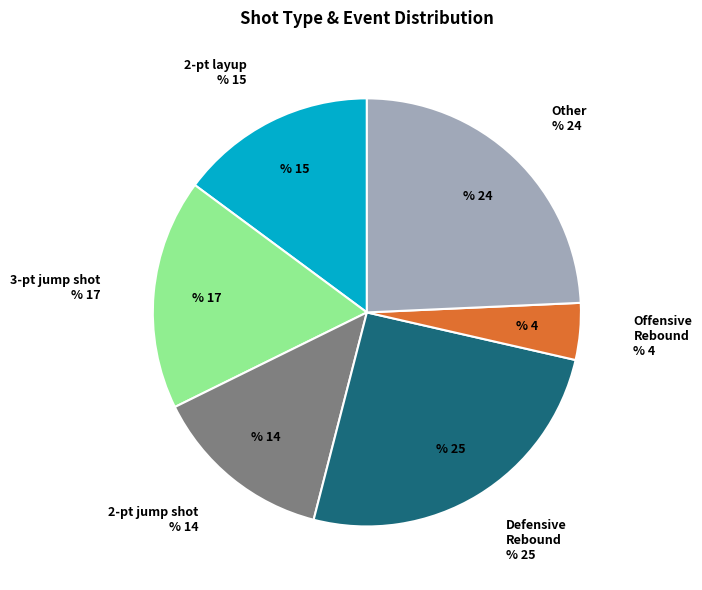

Is there a majority slice in this chart?

No